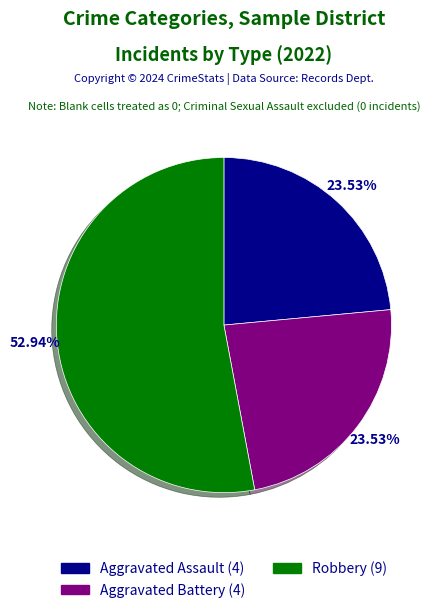

Does any single category account for the majority?

Yes